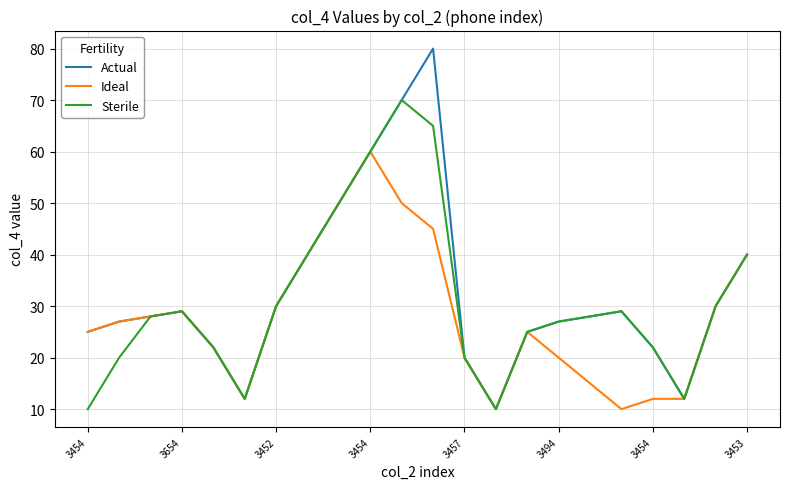

True or false: Ideal has more than 0 points higher than both neighbors.

True